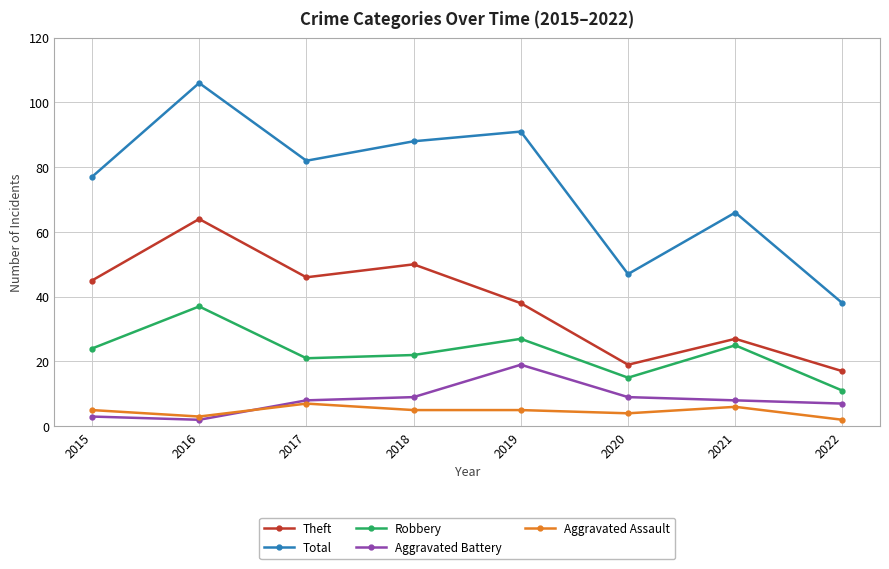

How many lines are shown in the chart?

5